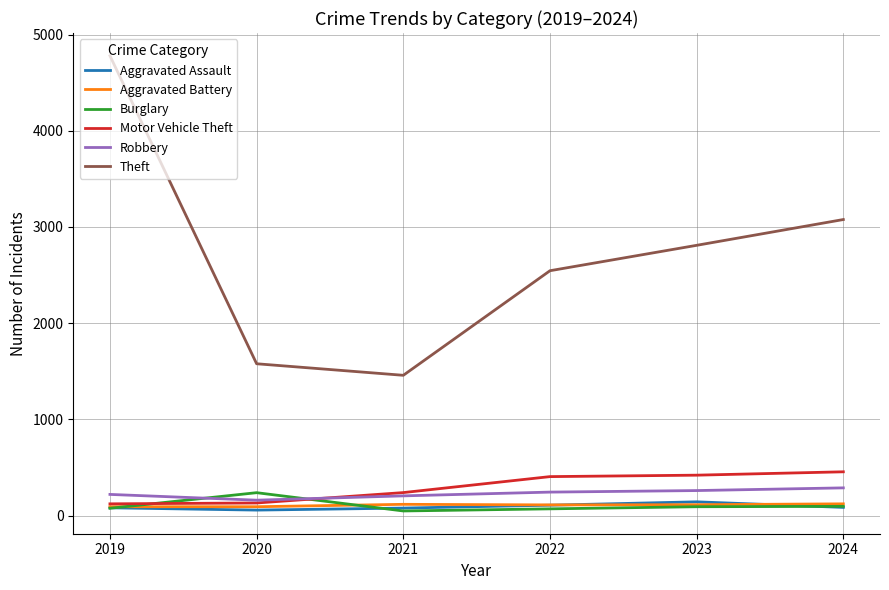

Which category has the lowest value in the Robbery series?

2020